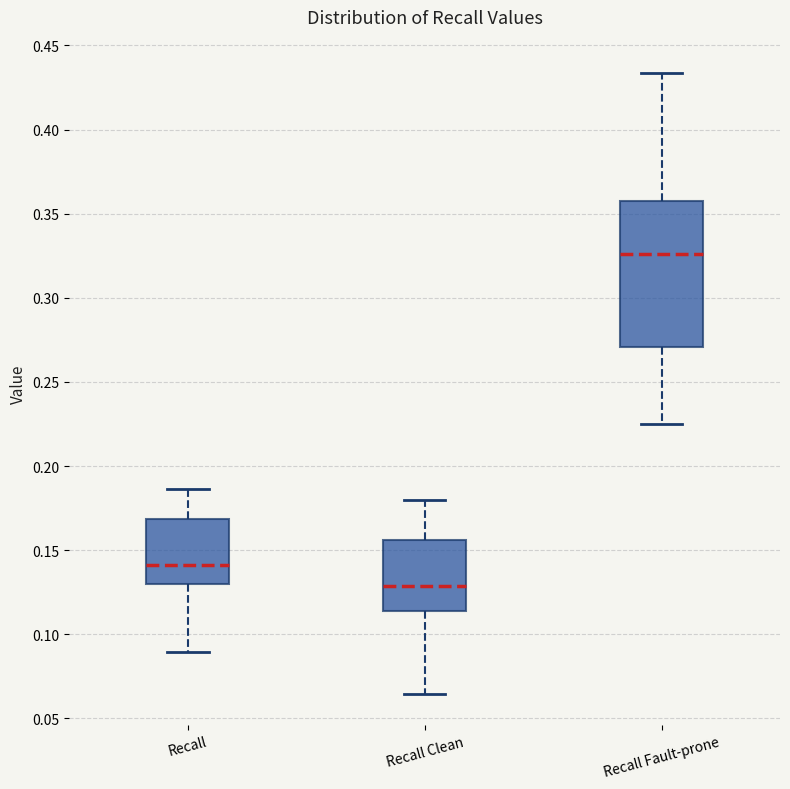

Reading left to right, read every box against the y-axis: the position of its median line, the range the box covers, and the ends of its whiskers. The values are not printed on the chart, so give them approximately, as read against the axis.

Recall: median 0.140, box 0.130 to 0.170, whiskers 0.090 to 0.185
Recall Clean: median 0.130, box 0.115 to 0.155, whiskers 0.065 to 0.180
Recall Fault-prone: median 0.325, box 0.270 to 0.355, whiskers 0.225 to 0.435